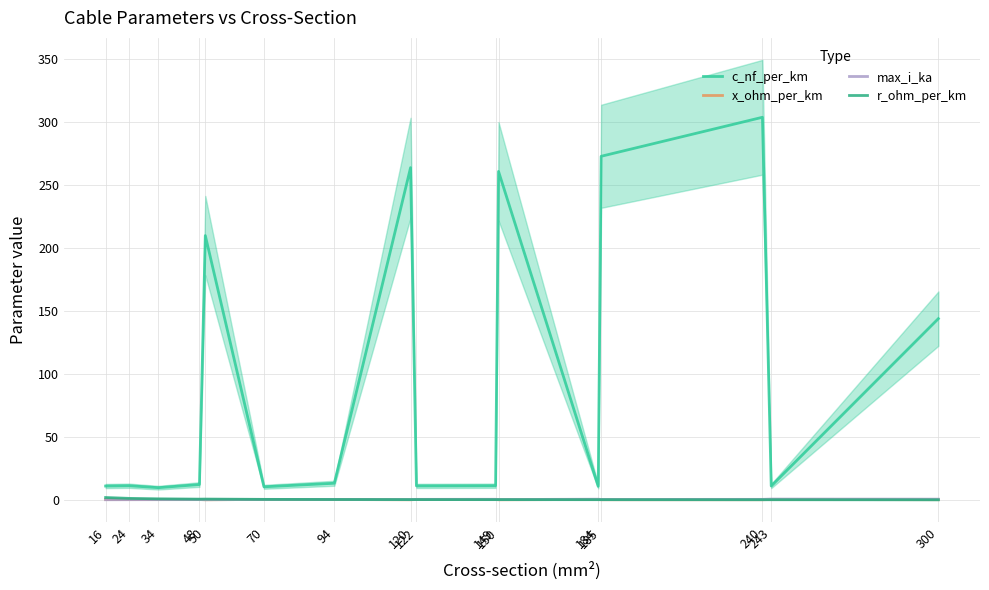

What is the difference between the maximum and minimum values in the c_nf_per_km series?

294.3